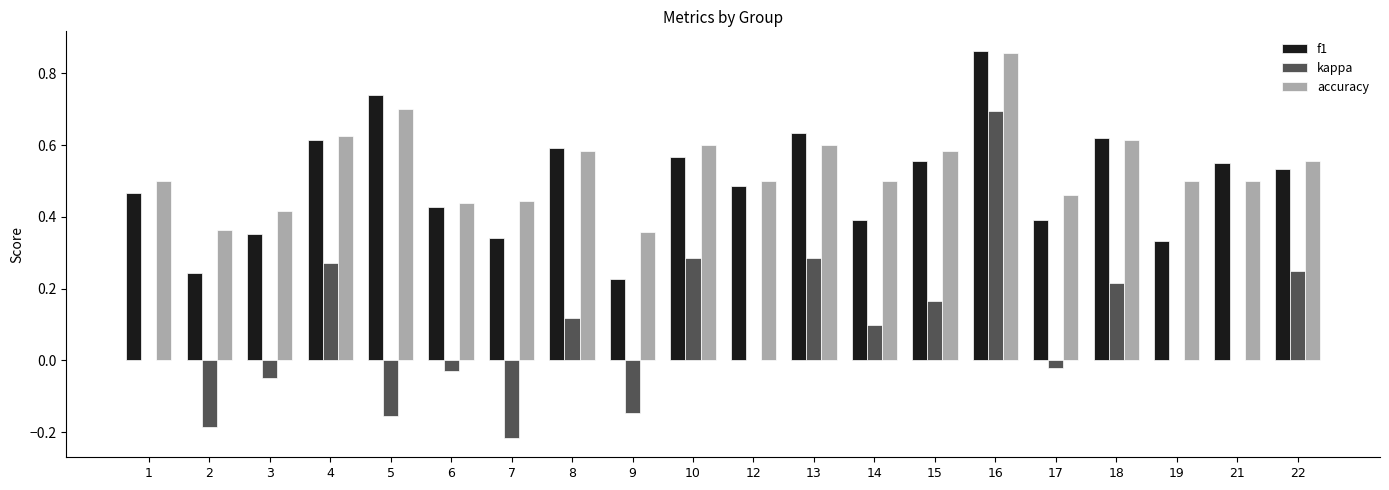

Which label corresponds to the largest value in the chart?

16